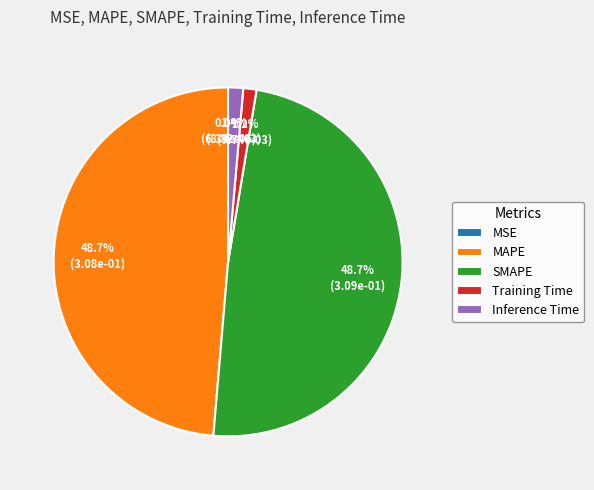

What percentage is NOT represented by SMAPE?

51.3%